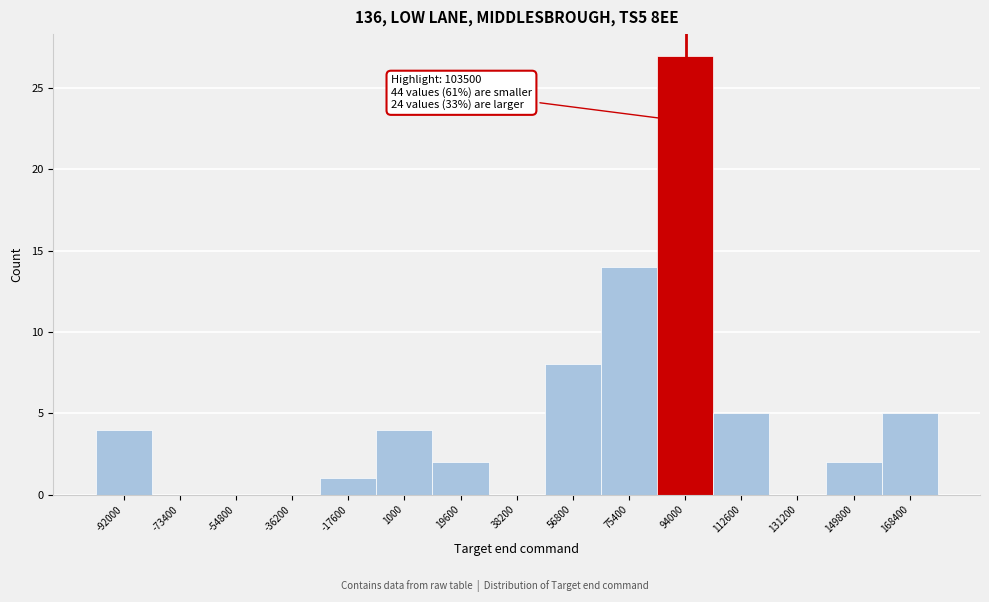

Reading left to right, list all the values displayed in this chart.

-92000=4	-73400=0	-54800=0	-36200=0	-17600=1	1000=4	19600=2	38200=0	56800=8	75400=14	94000=27	112600=5	131200=0	149800=2	168400=5